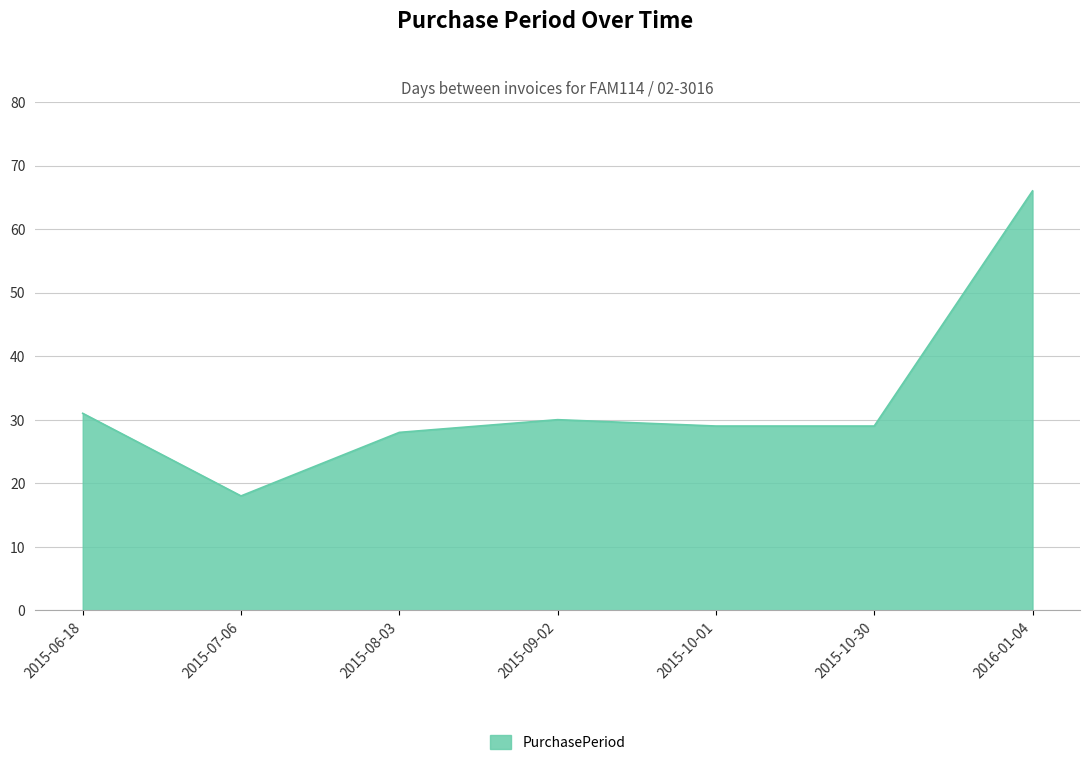

What position from the right is 2015-06-18?

7